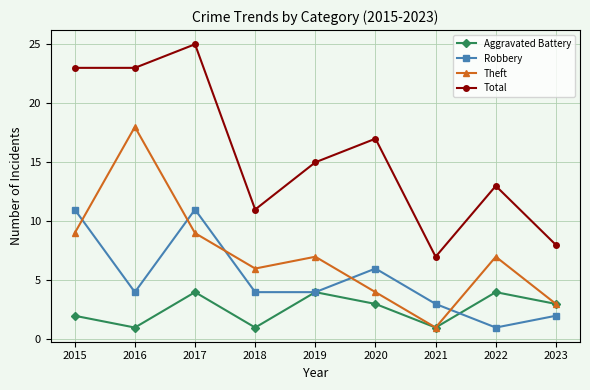

What is the difference between the highest and lowest values at 2021?

6